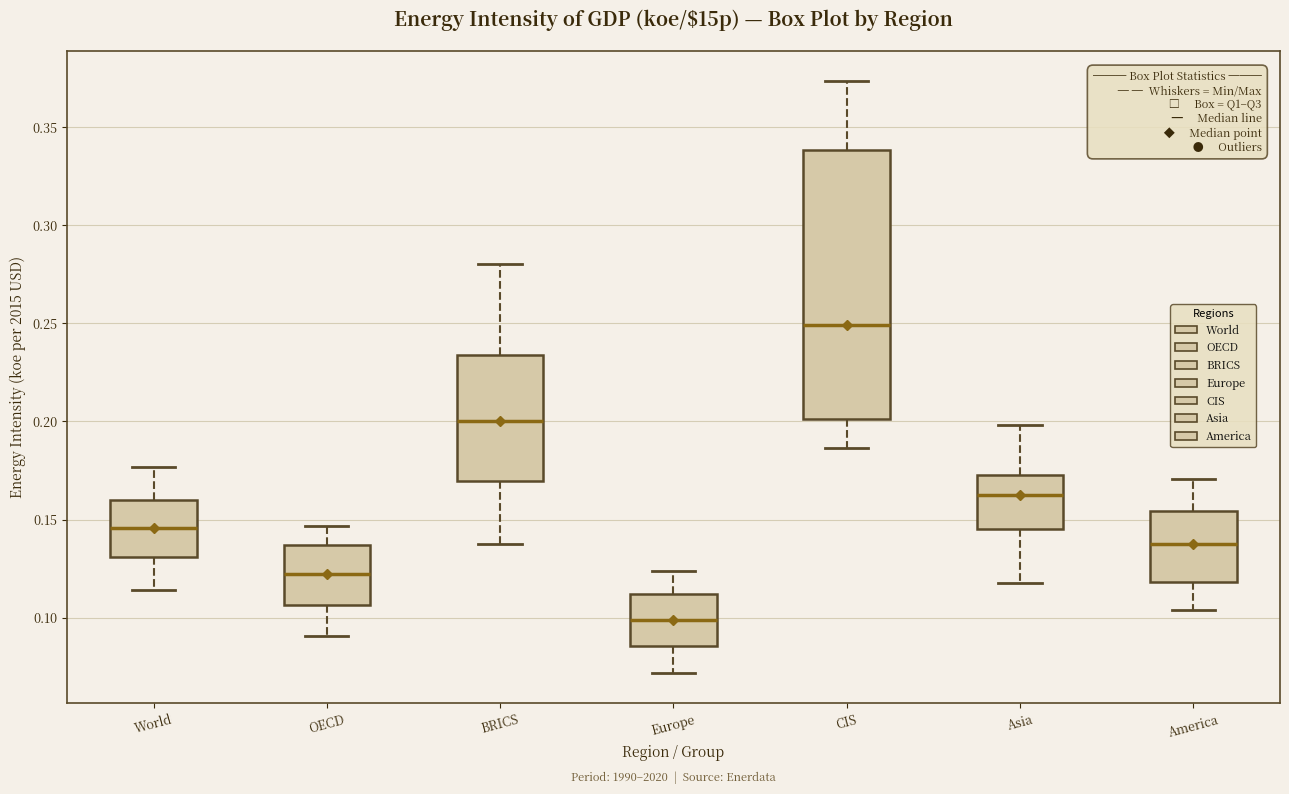

Where is the lower edge of the box for CIS on the y-axis? The values are not printed on the chart, so give them approximately, as read against the axis.

0.200